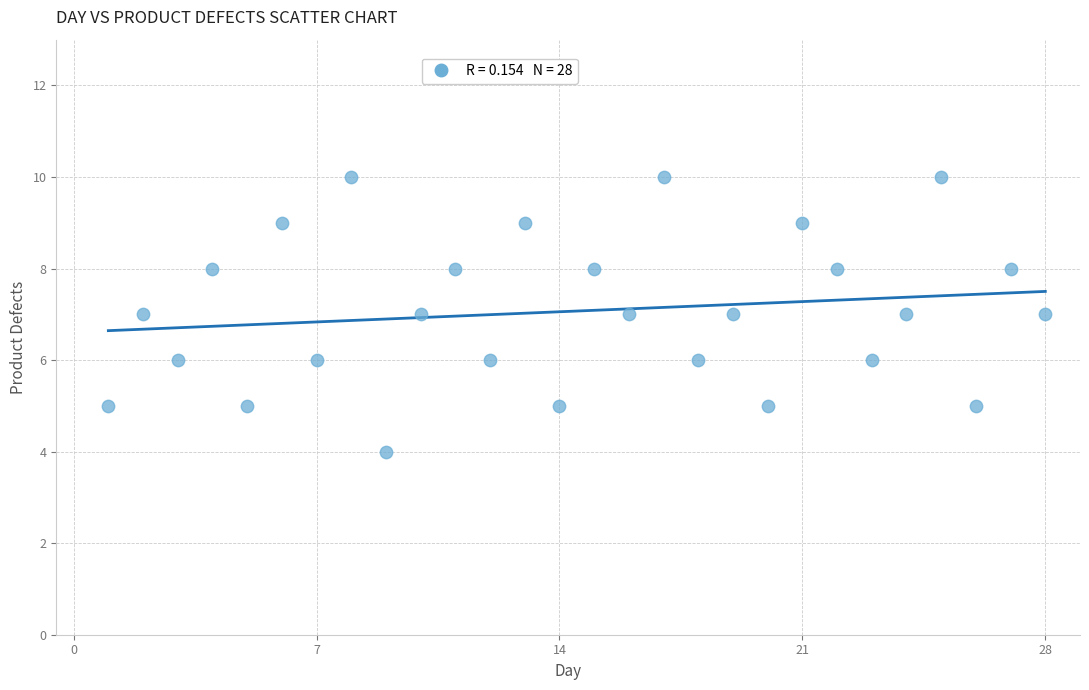

What is the range of Y values (max minus min)?

6